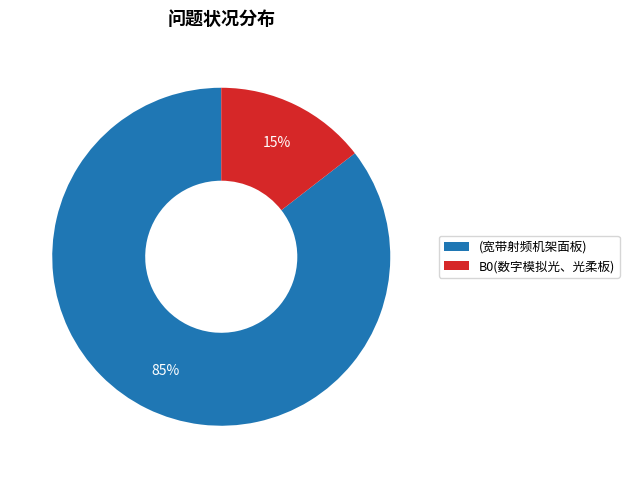

Count the number of slices in the pie.

2